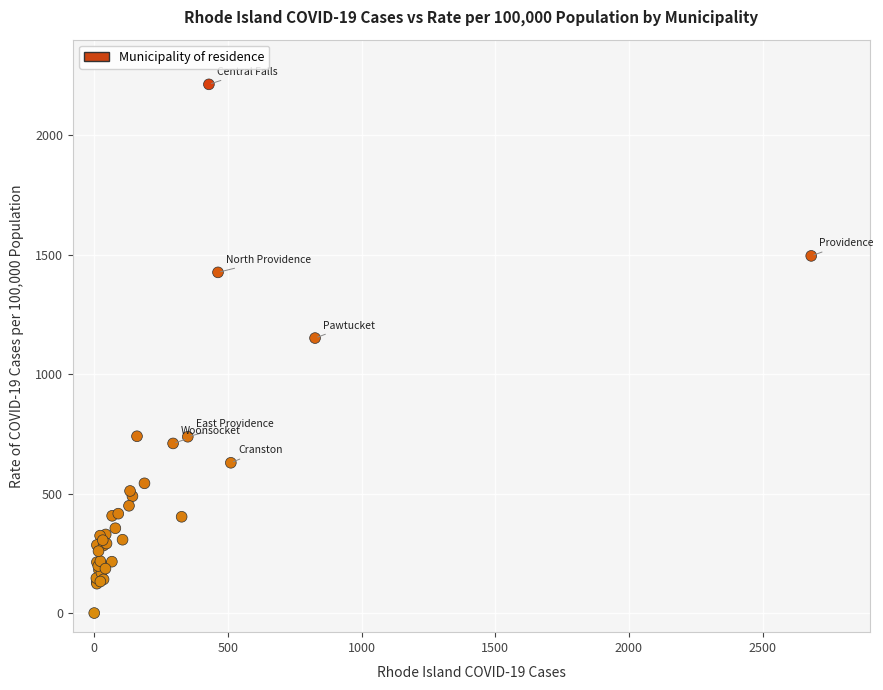

What Y value in the scatter plot is closest to 1106?

1151